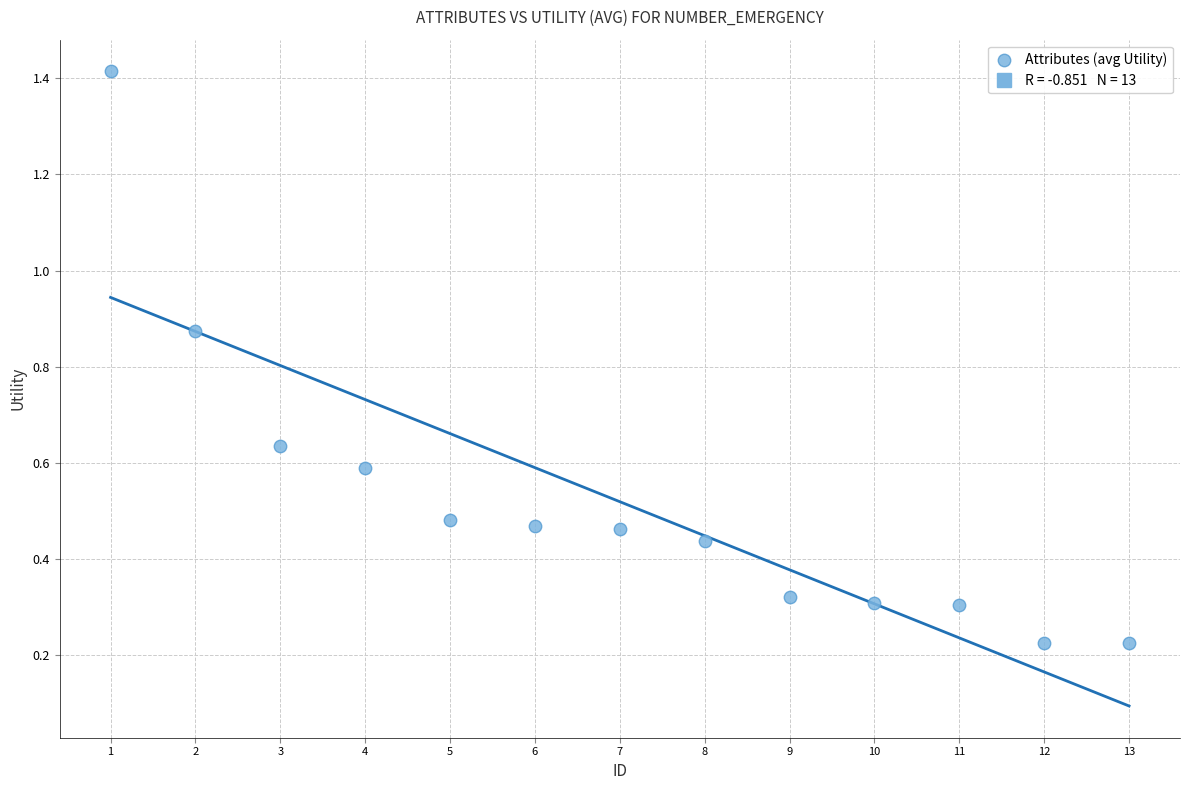

What is the range of Y values (max minus min)?

1.2